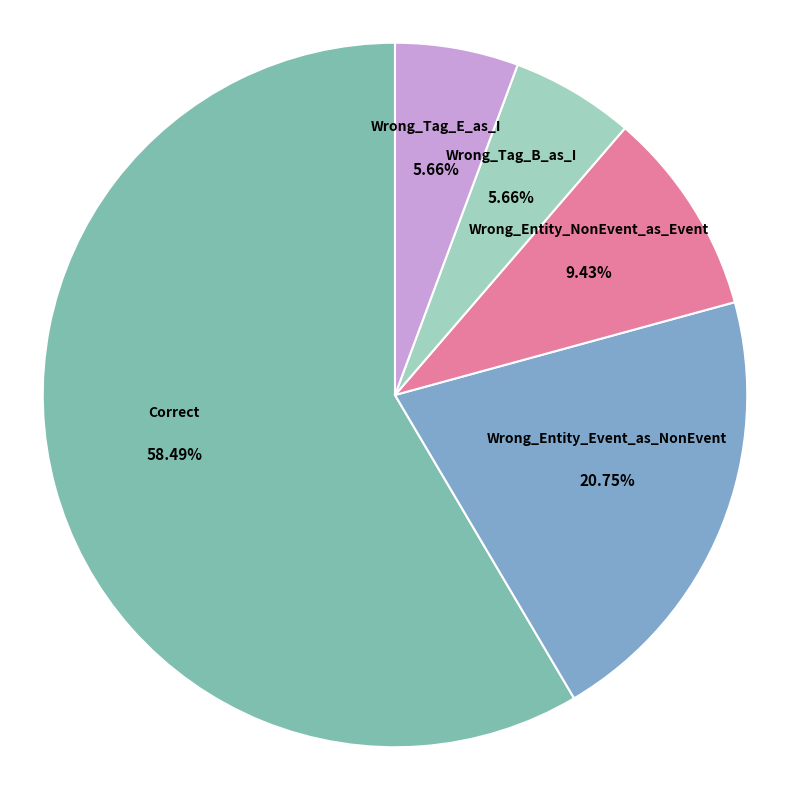

The Wrong_Entity_Event_as_NonEvent slice represents 21% of the pie. True or false?

True